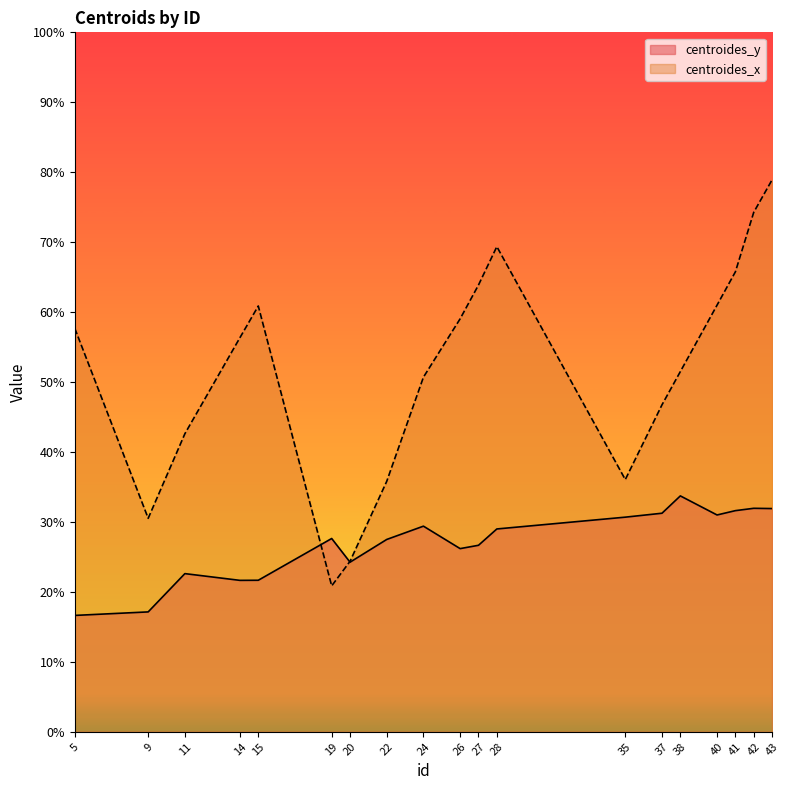

How many values in the centroides_y series exceed 27?

11